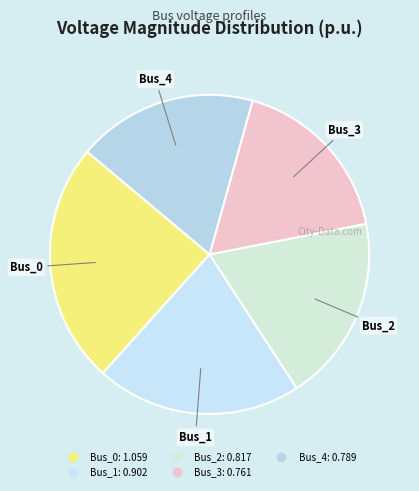

Which has a higher value, Bus_0 or Bus_3?

Bus_0